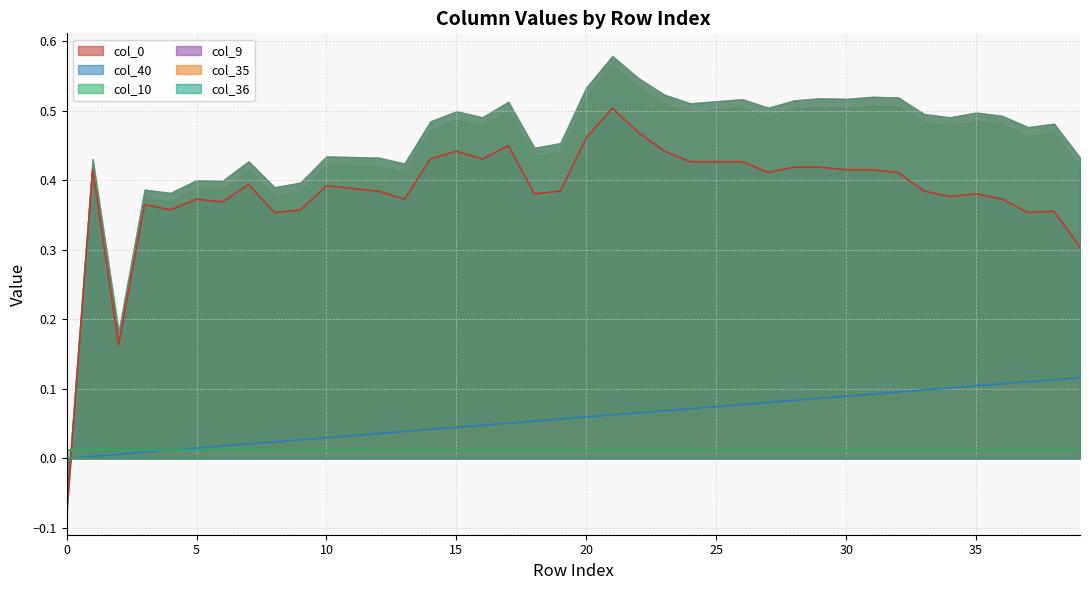

Reading right to left, what are all the values shown in this chart?

col_40: 39=0.1	38=0.1	37=0.1	36=0.1	35=0.1	34=0.1	33=0.1	32=0.1	31=0.1	30=0.1	29=0.1	28=0.1	27=0.1	26=0.1	25=0.1	24=0.1	23=0.1	22=0.1	21=0.1	20=0.1	19=0.1	18=0.1	17=0.1	16=0.0	15=0.0	14=0.0	13=0.0	12=0.0	11=0.0	10=0.0	9=0.0	8=0.0	7=0.0	6=0.0	5=0.0	4=0.0	3=0.0	2=0.0	1=0.0	0=0.0
col_9: 39=0.0	38=0.0	37=0.0	36=0.0	35=0.0	34=0.0	33=0.0	32=0.0	31=0.0	30=0.0	29=0.0	28=0.0	27=0.0	26=0.0	25=0.0	24=0.0	23=0.0	22=0.0	21=0.0	20=0.0	19=0.0	18=0.0	17=0.0	16=0.0	15=0.0	14=0.0	13=0.0	12=0.0	11=0.0	10=0.0	9=0.0	8=0.0	7=0.0	6=0.0	5=0.0	4=0.0	3=0.0	2=0.0	1=0.0	0=0.0
col_10: 39=0.0	38=0.0	37=0.0	36=0.0	35=0.0	34=0.0	33=0.0	32=0.0	31=0.0	30=0.0	29=0.0	28=0.0	27=0.0	26=0.0	25=0.0	24=0.0	23=0.0	22=0.0	21=0.0	20=0.0	19=0.0	18=0.0	17=0.0	16=0.0	15=0.0	14=0.0	13=0.0	12=0.0	11=0.0	10=0.0	9=0.0	8=0.0	7=0.0	6=0.0	5=0.0	4=0.0	3=0.0	2=0.0	1=0.0	0=0.0
col_0: 39=0.3	38=0.4	37=0.4	36=0.4	35=0.4	34=0.4	33=0.4	32=0.4	31=0.4	30=0.4	29=0.4	28=0.4	27=0.4	26=0.4	25=0.4	24=0.4	23=0.4	22=0.5	21=0.5	20=0.5	19=0.4	18=0.4	17=0.5	16=0.4	15=0.4	14=0.4	13=0.4	12=0.4	11=0.4	10=0.4	9=0.4	8=0.4	7=0.4	6=0.4	5=0.4	4=0.4	3=0.4	2=0.2	1=0.4	0=-0.1
col_35: 39=0.0	38=0.0	37=0.0	36=0.0	35=0.0	34=0.0	33=0.0	32=0.0	31=0.0	30=0.0	29=0.0	28=0.0	27=0.0	26=0.0	25=0.0	24=0.0	23=0.0	22=0.0	21=0.0	20=0.0	19=0.0	18=0.0	17=0.0	16=0.0	15=0.0	14=0.0	13=0.0	12=0.0	11=0.0	10=0.0	9=0.0	8=0.0	7=0.0	6=0.0	5=0.0	4=0.0	3=0.0	2=0.0	1=0.0	0=0.0
col_36: 39=0.0	38=0.0	37=0.0	36=0.0	35=0.0	34=0.0	33=0.0	32=0.0	31=0.0	30=0.0	29=0.0	28=0.0	27=0.0	26=0.0	25=0.0	24=0.0	23=0.0	22=0.0	21=0.0	20=0.0	19=0.0	18=0.0	17=0.0	16=0.0	15=0.0	14=0.0	13=0.0	12=0.0	11=0.0	10=0.0	9=0.0	8=0.0	7=0.0	6=0.0	5=0.0	4=0.0	3=0.0	2=0.0	1=0.0	0=0.0